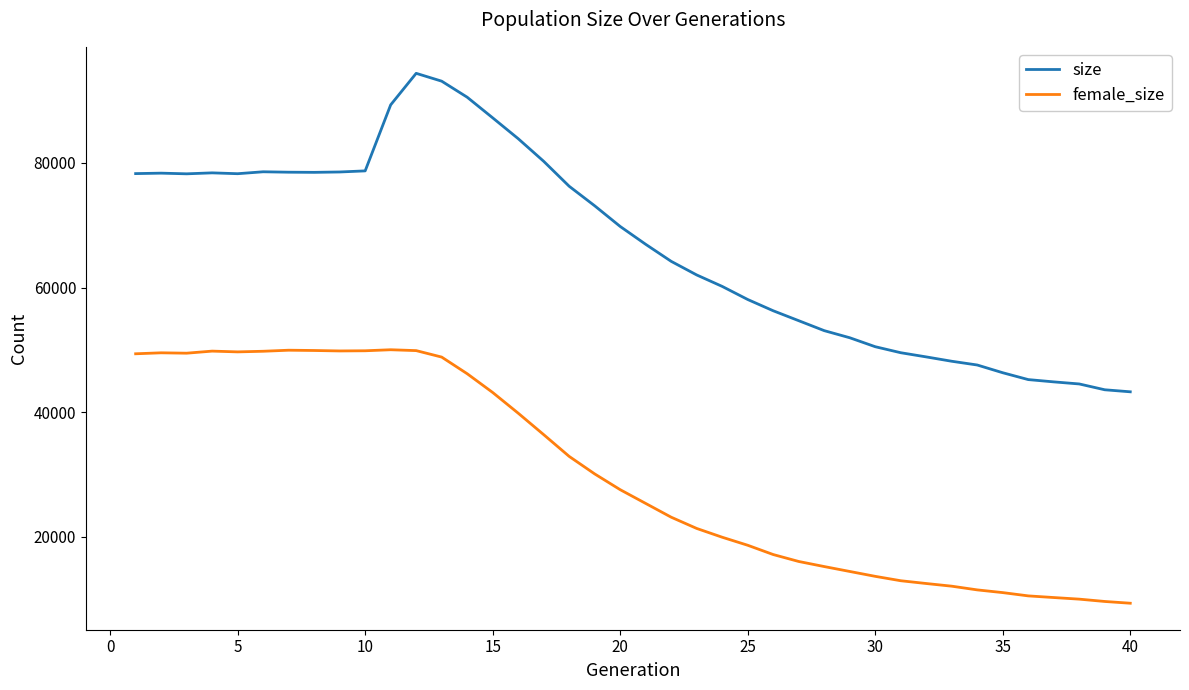

Which series has the largest total across all categories?

size